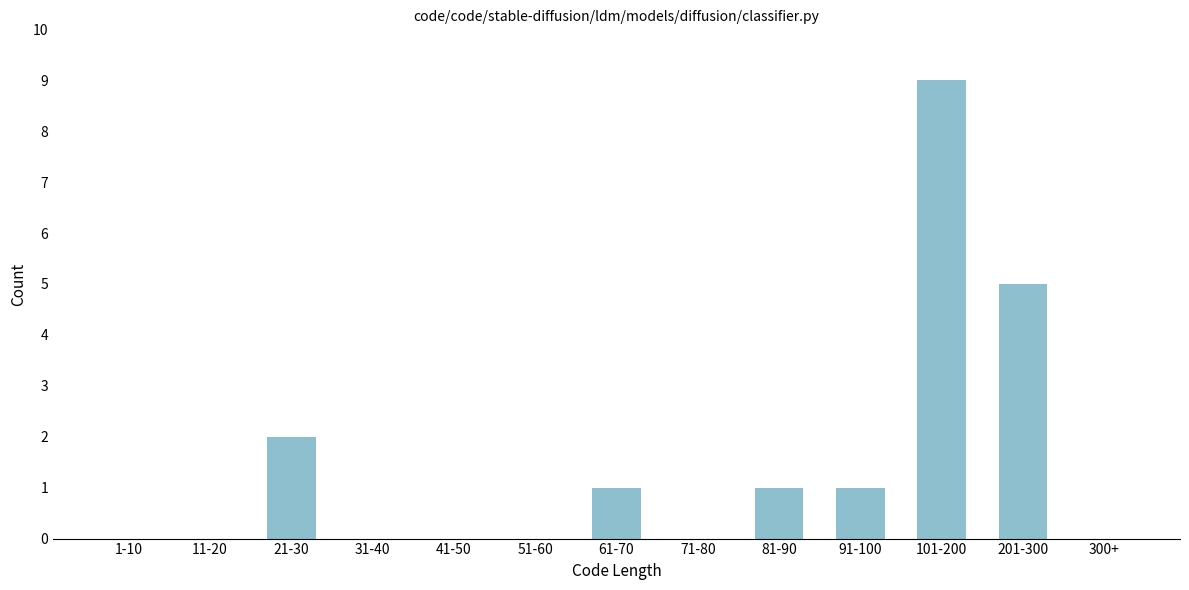

Reading left to right, transcribe all the data shown in this chart.

1-10=0	11-20=0	21-30=2	31-40=0	41-50=0	51-60=0	61-70=1	71-80=0	81-90=1	91-100=1	101-200=9	201-300=5	300+=0